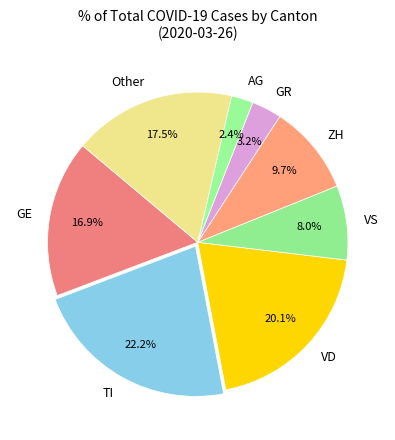

Which has a higher value, AG or ZH?

ZH